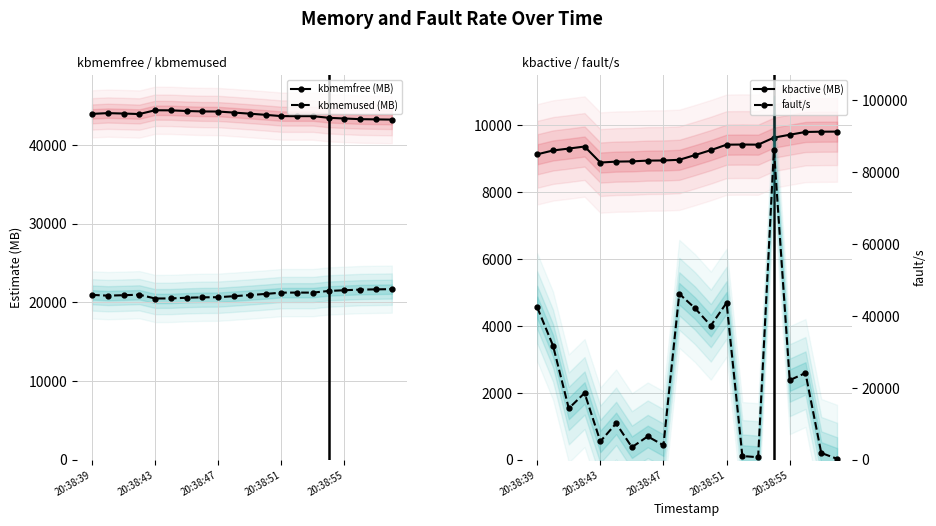

True or false: kbmemfree (MB) and kbmemused (MB) cross at least once.

False